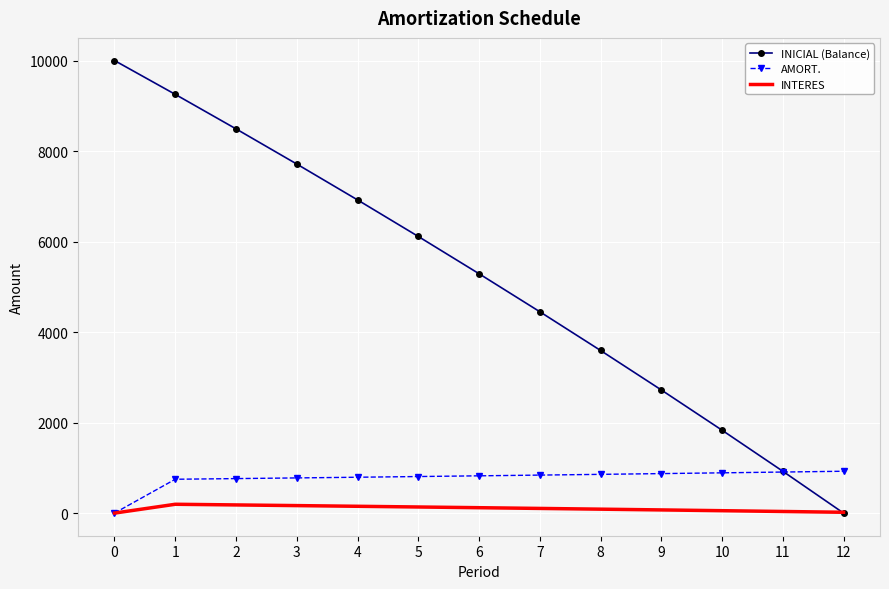

List the labels in order of INICIAL (Balance) value, largest first.

0, 1, 2, 3, 4, 5, 6, 7, 8, 9, 10, 11, 12